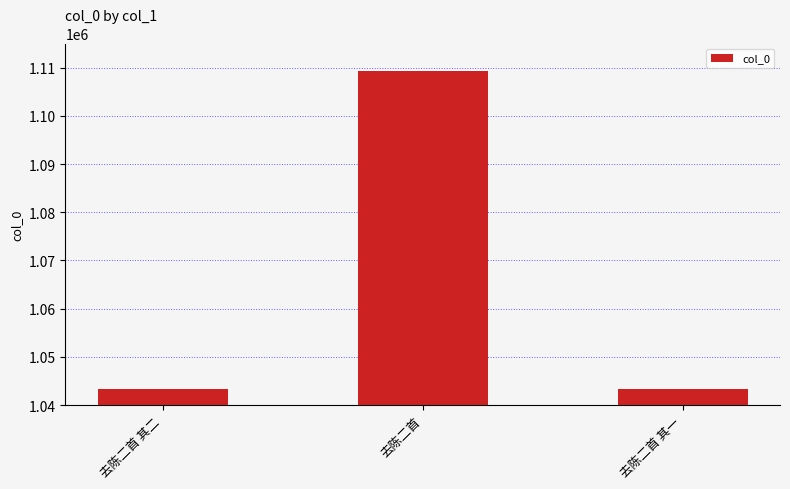

Count the number of data series in this chart.

1